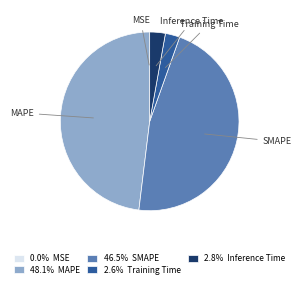

Which category has the biggest portion of the pie?

MAPE